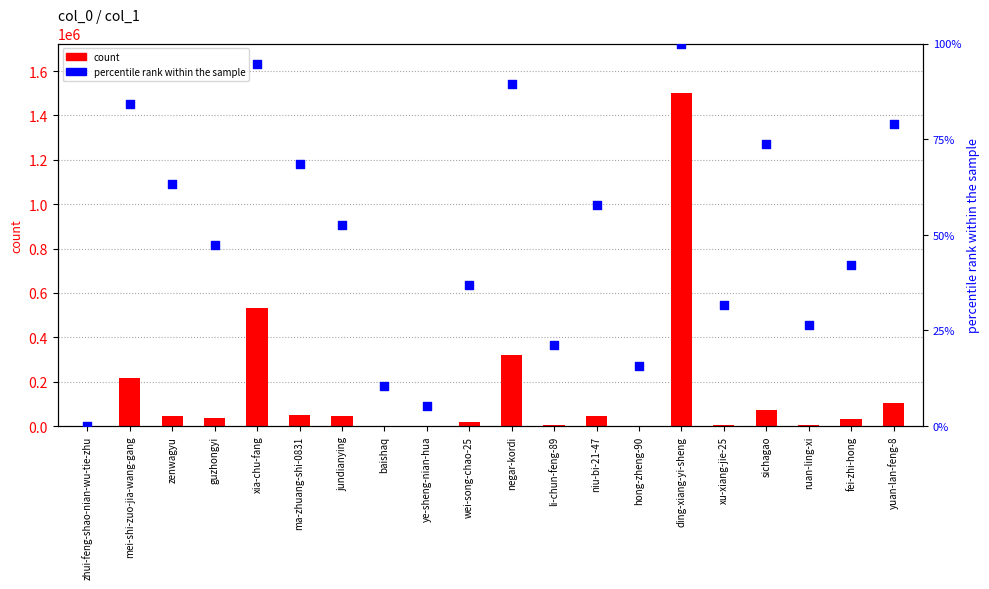

At which category is the sum across all series the highest?

ding-xiang-yi-sheng